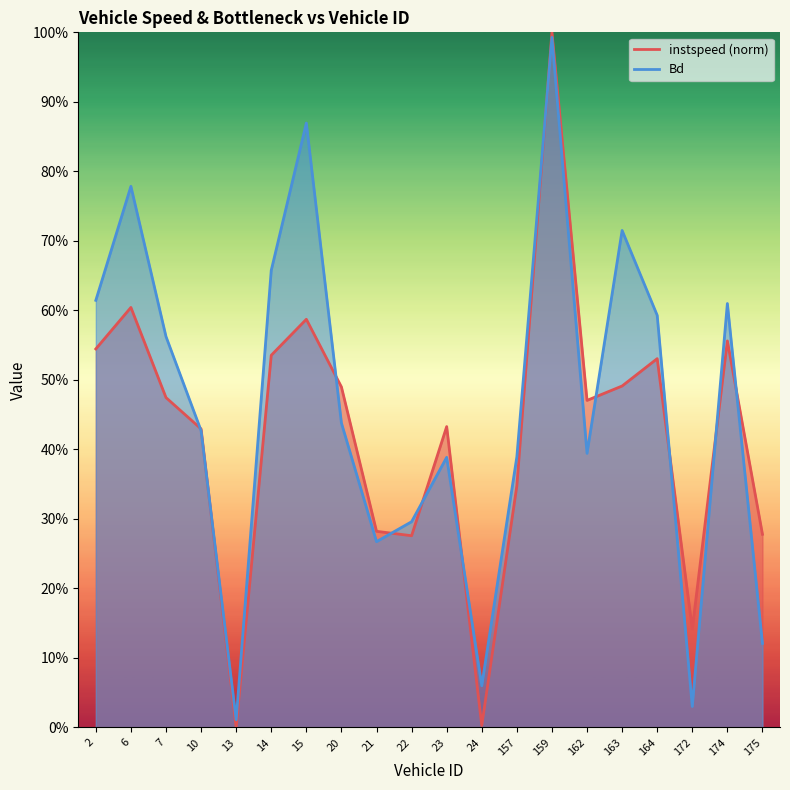

The Bd series shows 0.9 at 15.0. True or false?

True